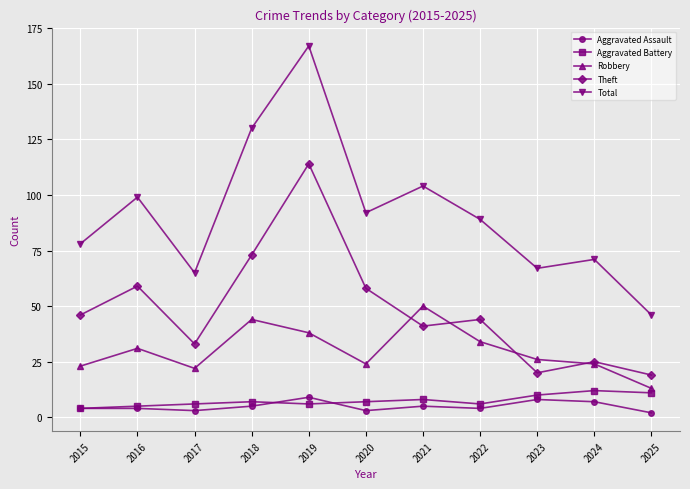

At which label does Total reach its peak?

2019